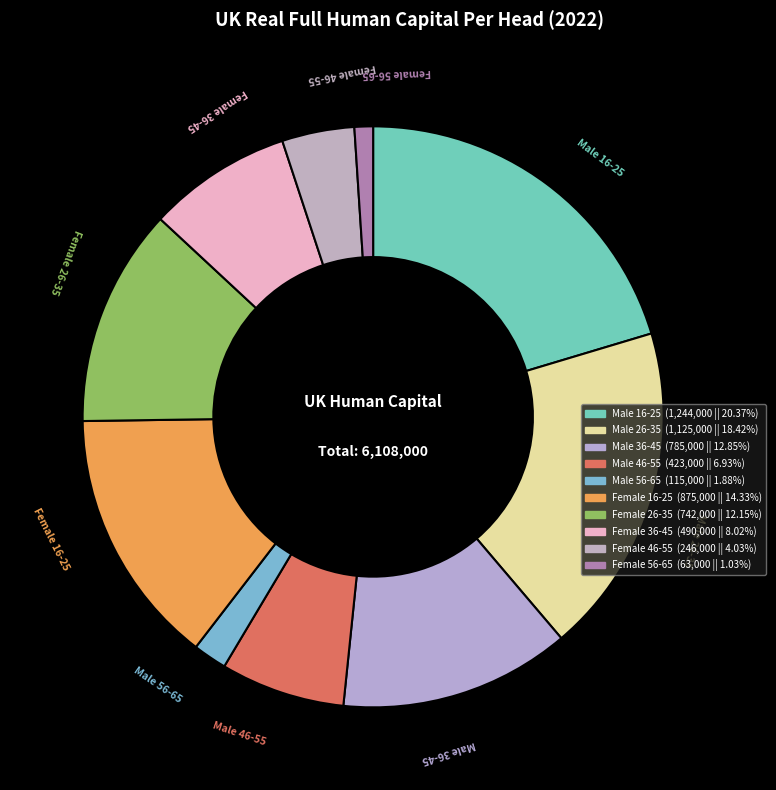

What is the total percentage of Female 36-45 and Female 26-35?

20.2%